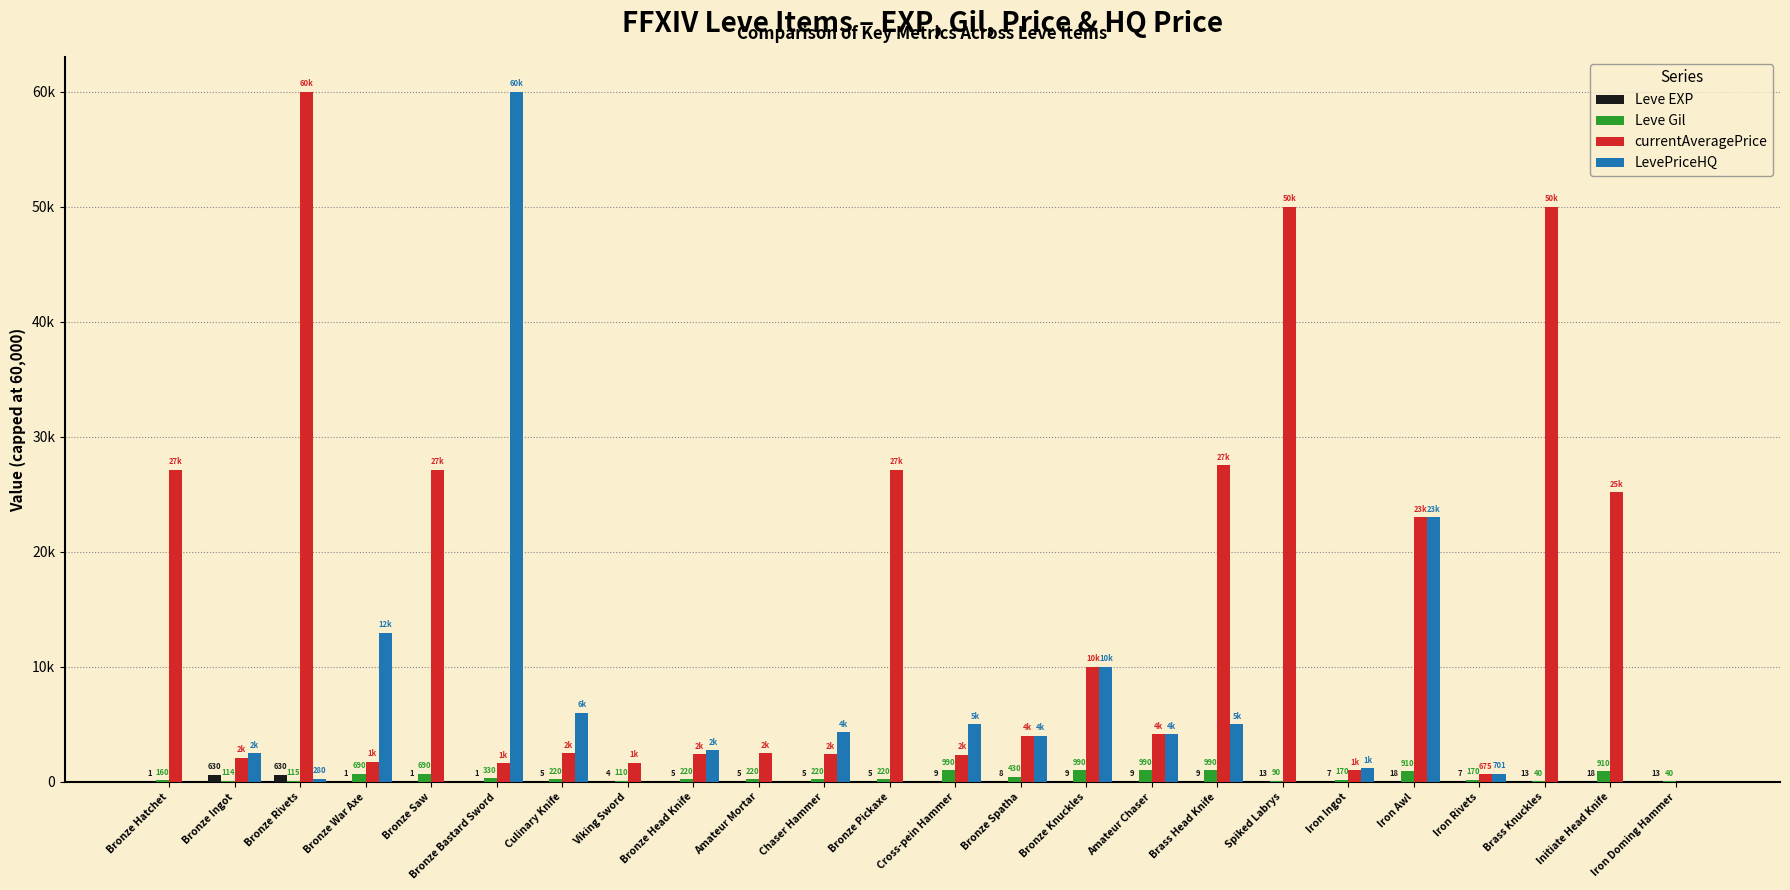

At how many categories does at least one series exceed 10095?

11